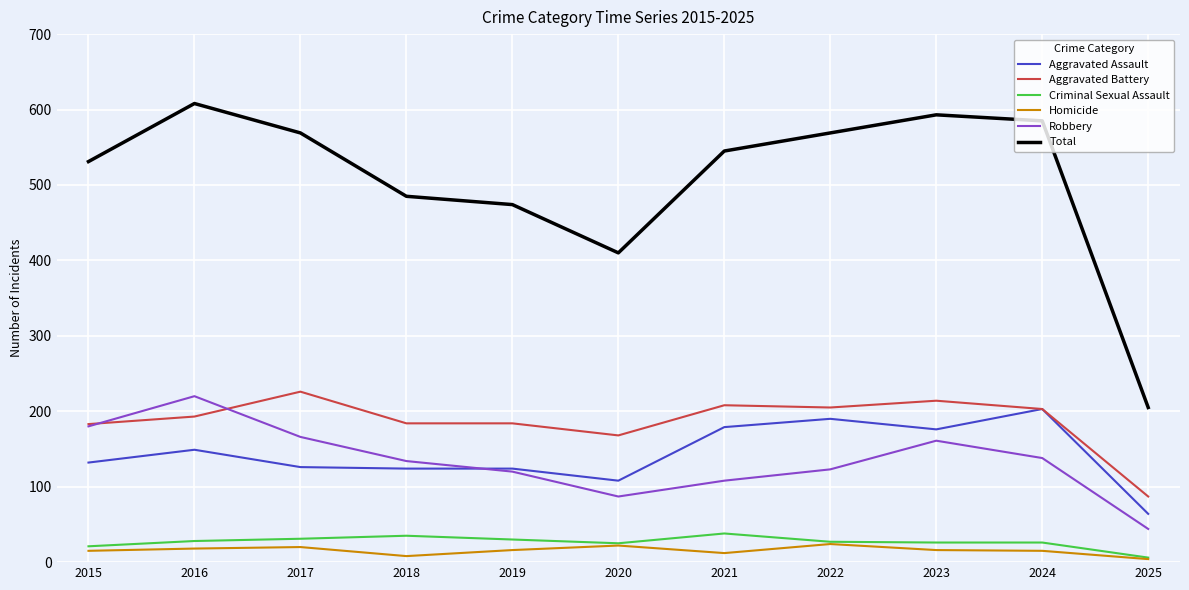

List the series in order of their peak value, highest first.

Total, Aggravated Battery, Robbery, Aggravated Assault, Criminal Sexual Assault, Homicide